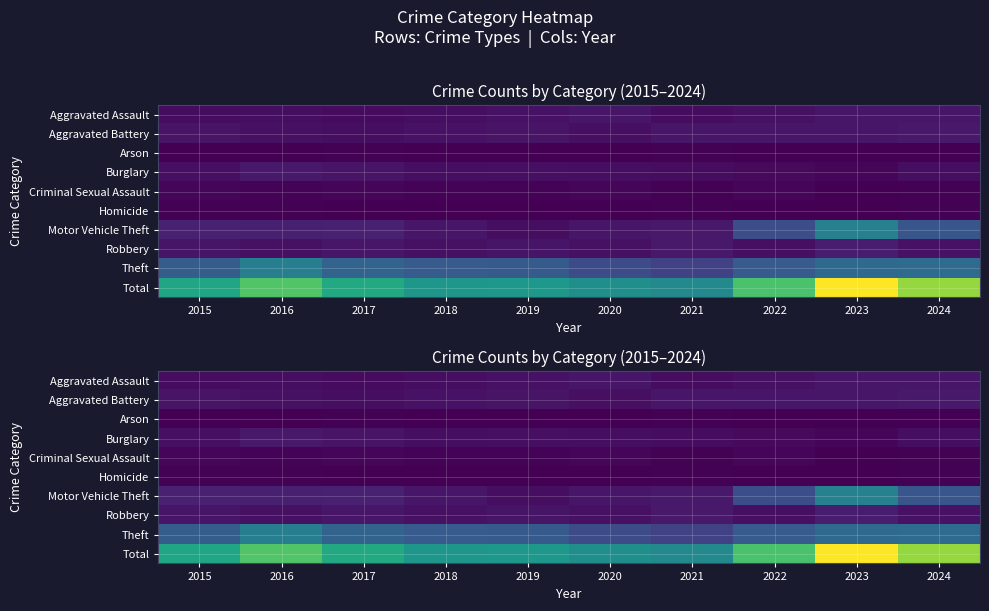

What is the total value across all series at 2020?

404